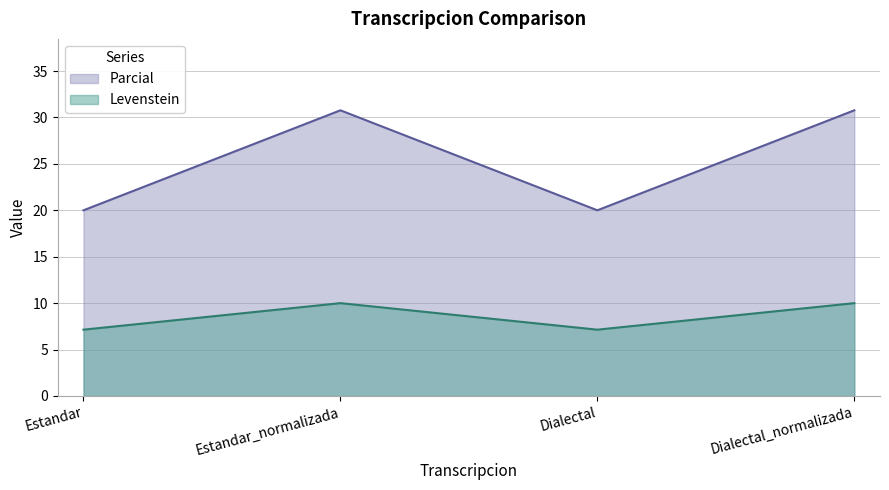

What is the sum of all Levenstein values?

34.3